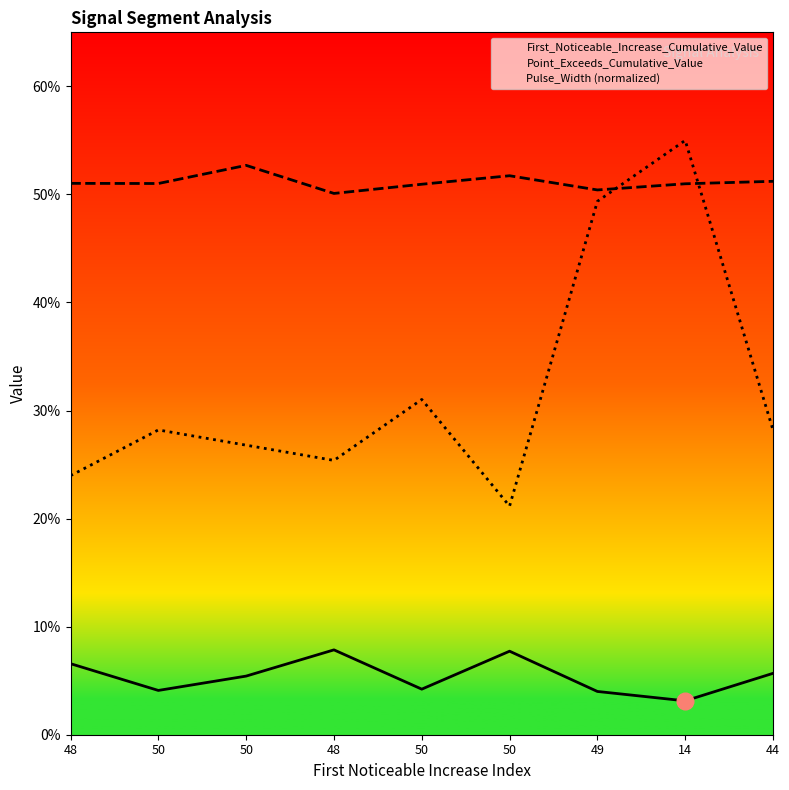

How many interior local peaks does the First_Noticeable_Increase_Cumulative_Value series have?

2